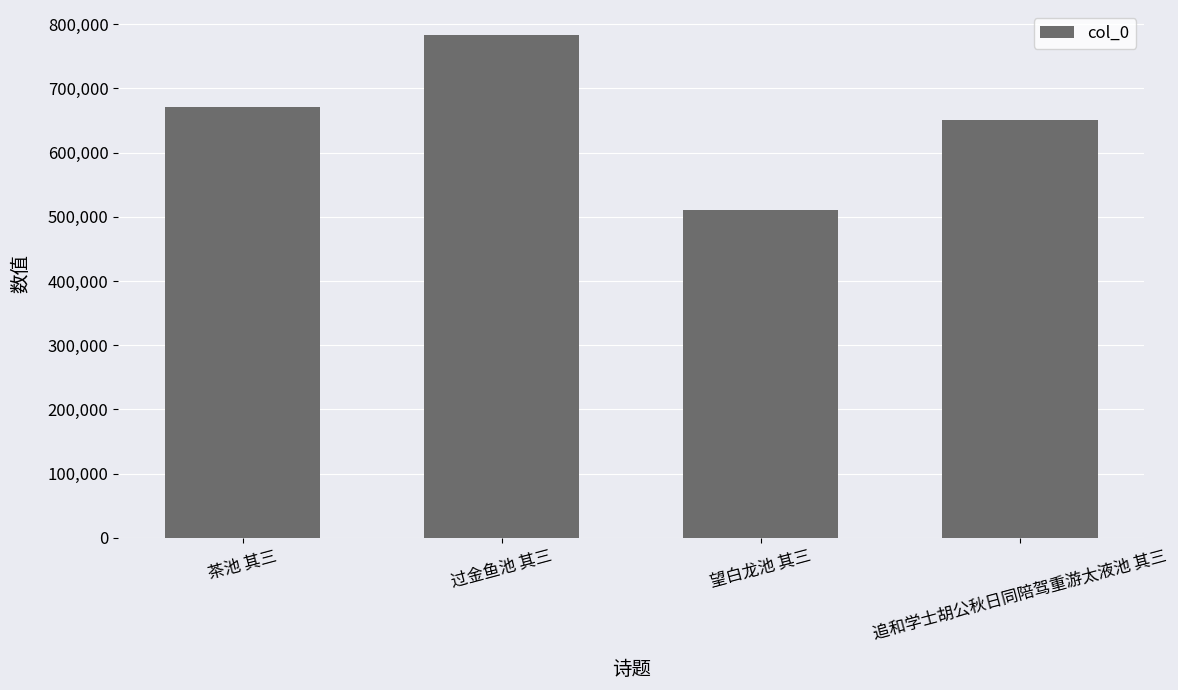

What is the ratio of the value at 望白龙池 其三 to the value at 茶池 其三?

0.8